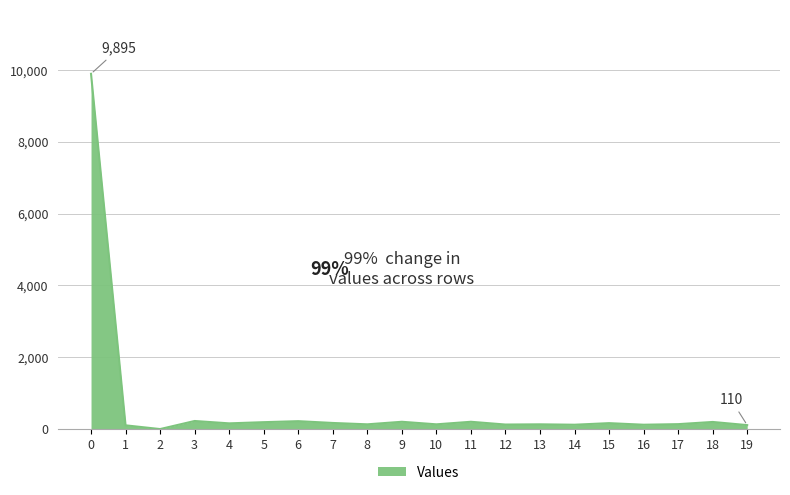

True or false: the data shows 9895 at 0.

True